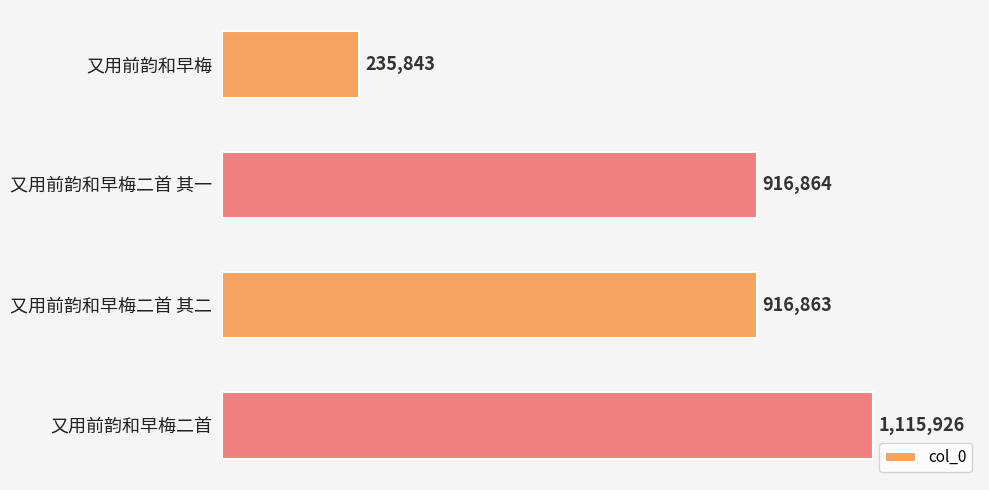

Reading bottom to top, list all the values displayed in this chart.

1115926	916863	916864	235843